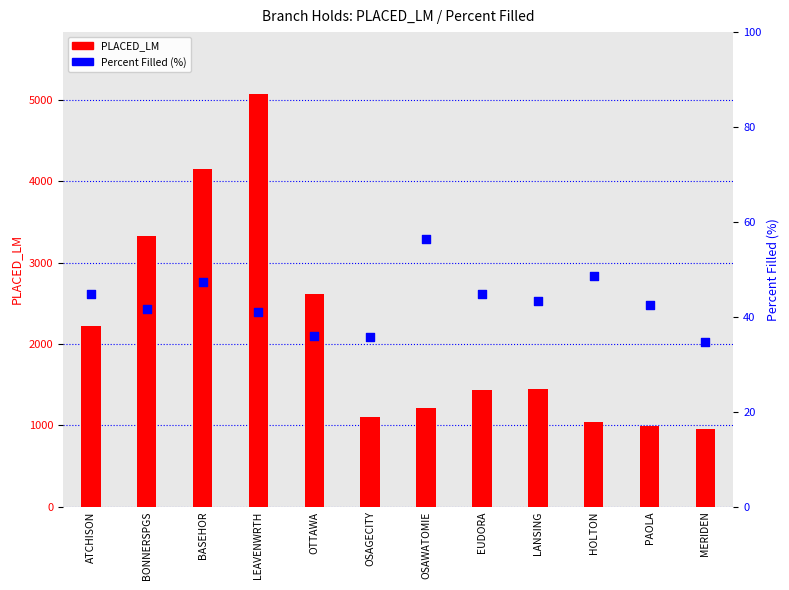

At which category is the sum across all series the highest?

LEAVENWRTH